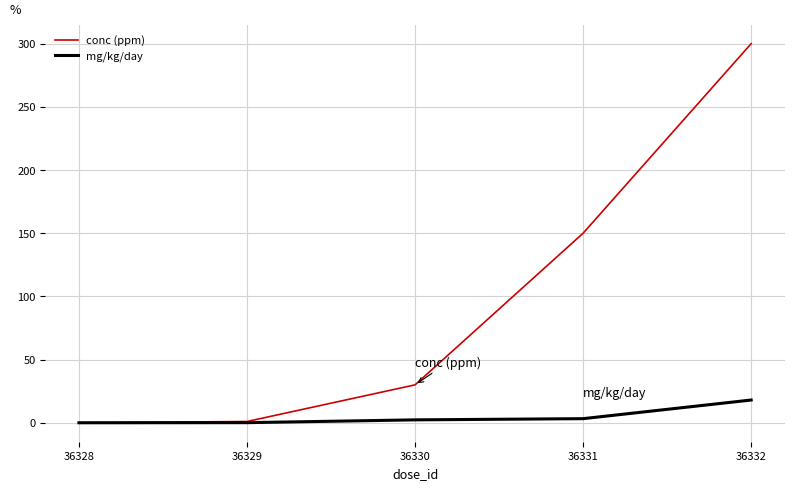

At 36332, list the series in order from smallest to largest.

mg/kg/day, conc (ppm)